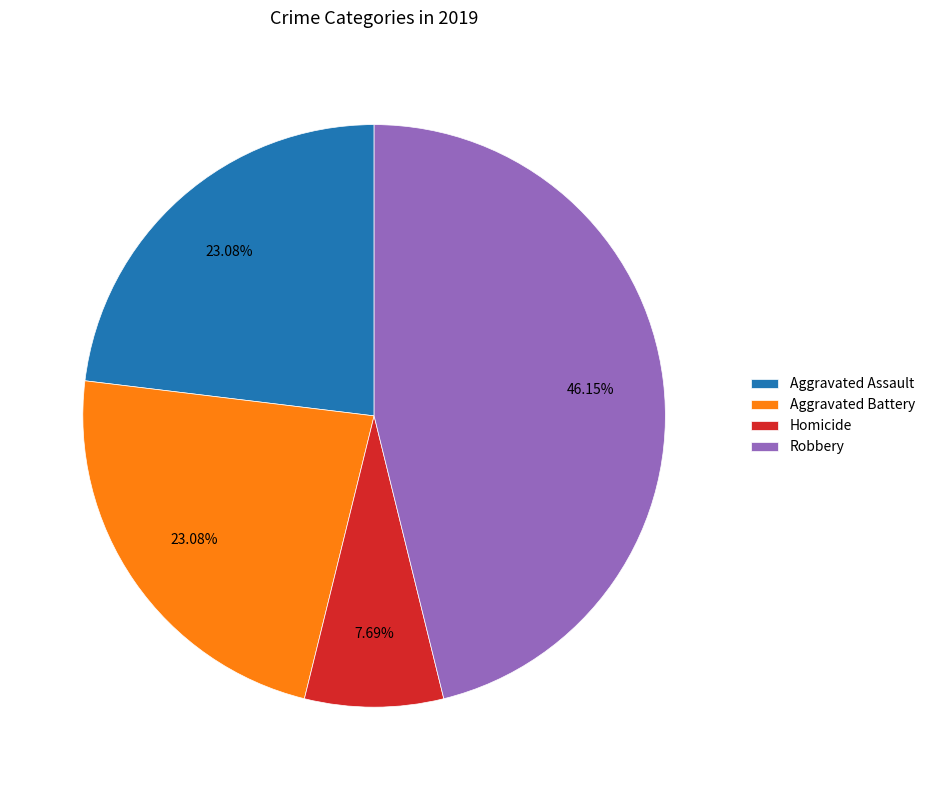

Does Aggravated Assault represent more than half of the total?

No